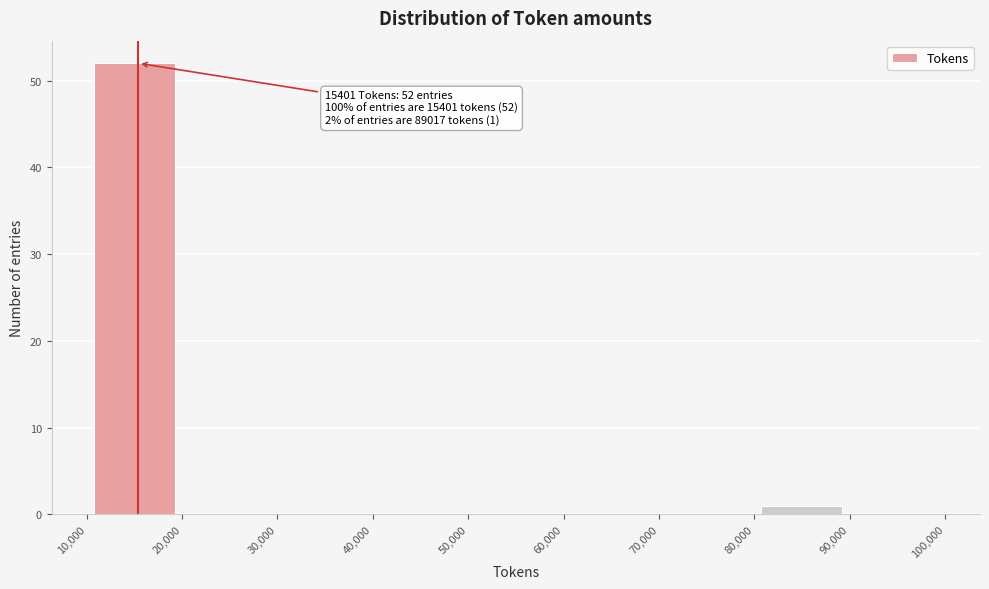

Which range on the x-axis has the tallest bar?

10,000 to 20,000